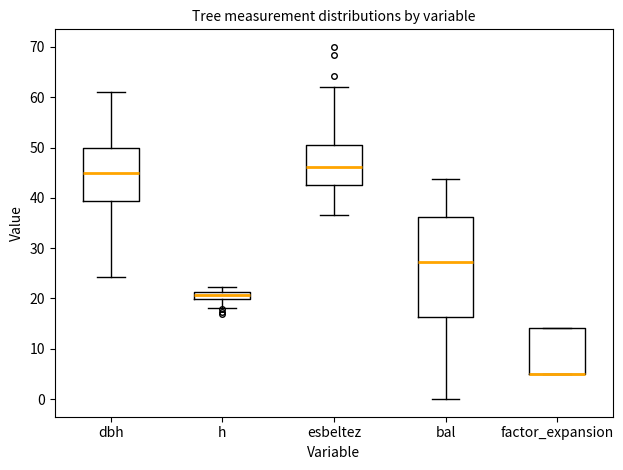

Comparing the boxes themselves (not the whiskers), which one is the tallest?

bal